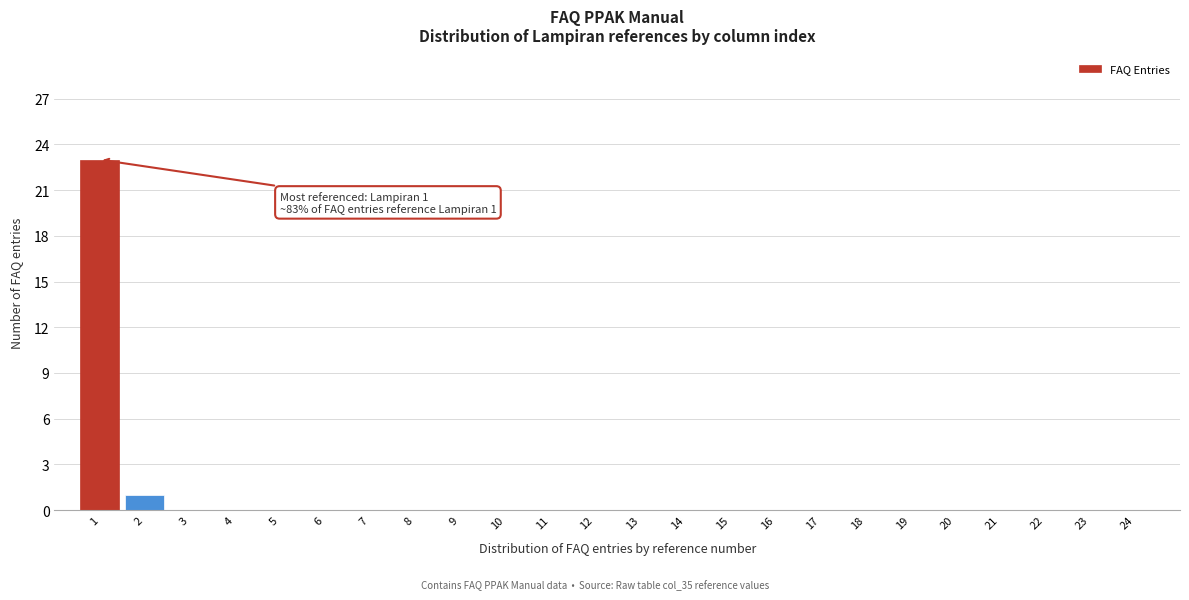

Reading left to right, what are all the values shown in this chart?

1=23	2=1	3=0	4=0	5=0	6=0	7=0	8=0	9=0	10=0	11=0	12=0	13=0	14=0	15=0	16=0	17=0	18=0	19=0	20=0	21=0	22=0	23=0	24=0